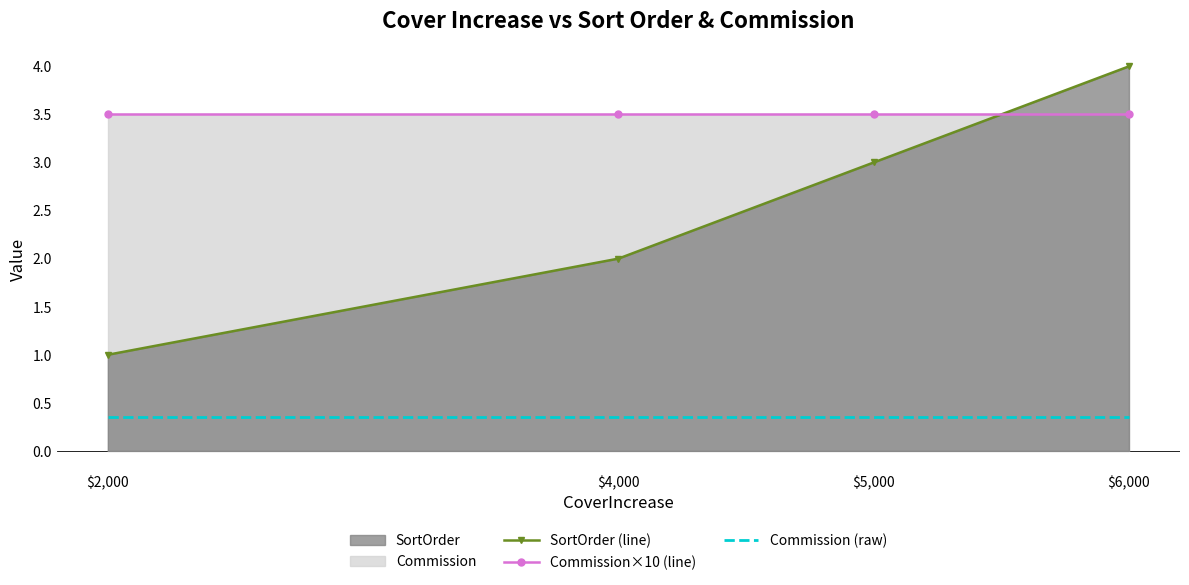

Rank the categories by Commission×10 (line) value from highest to lowest.

$2,000, $4,000, $5,000, $6,000